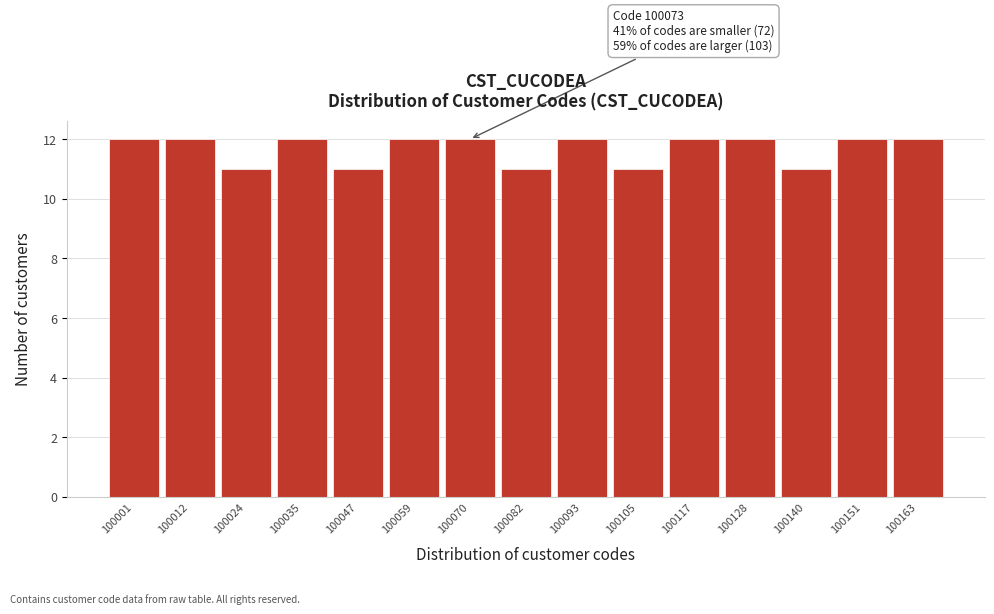

Reading left to right, transcribe all the data shown in this chart.

12	12	11	12	11	12	12	11	12	11	12	12	11	12	12